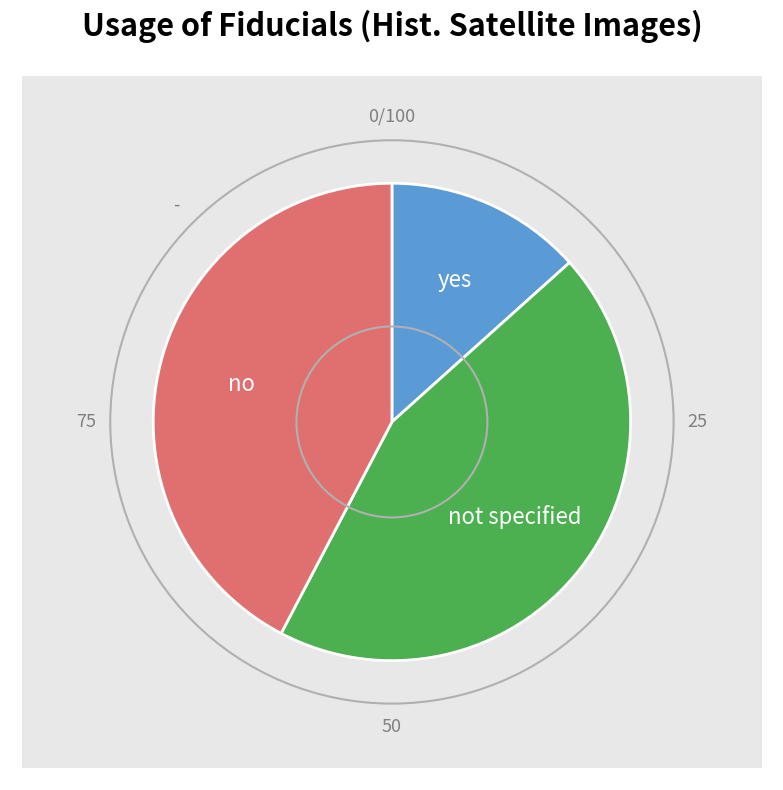

Is 17 the majority of the pie?

No